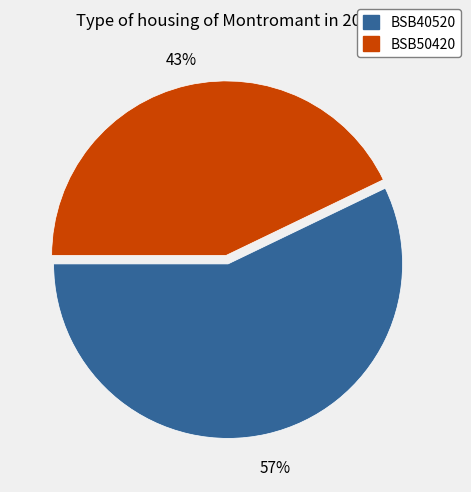

Which slice represents more than half of the pie?

BSB40520